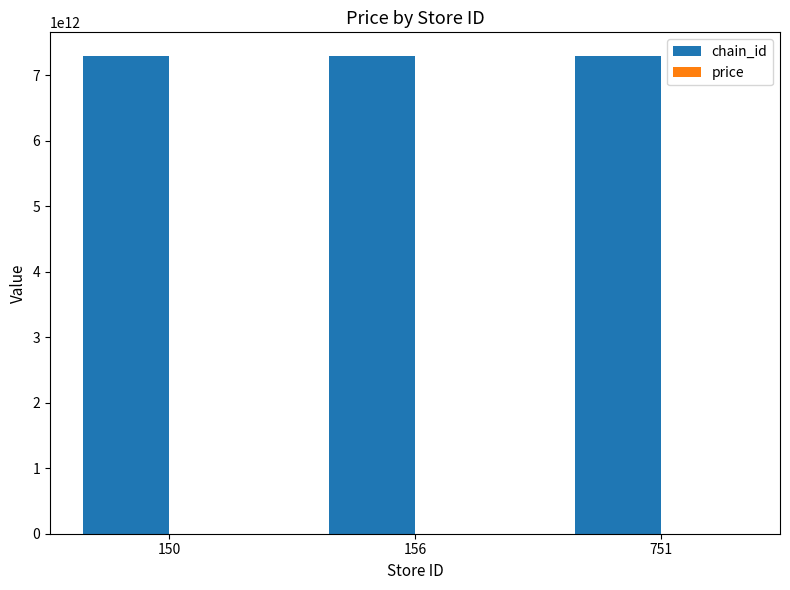

Which series has the largest total across all categories?

chain_id